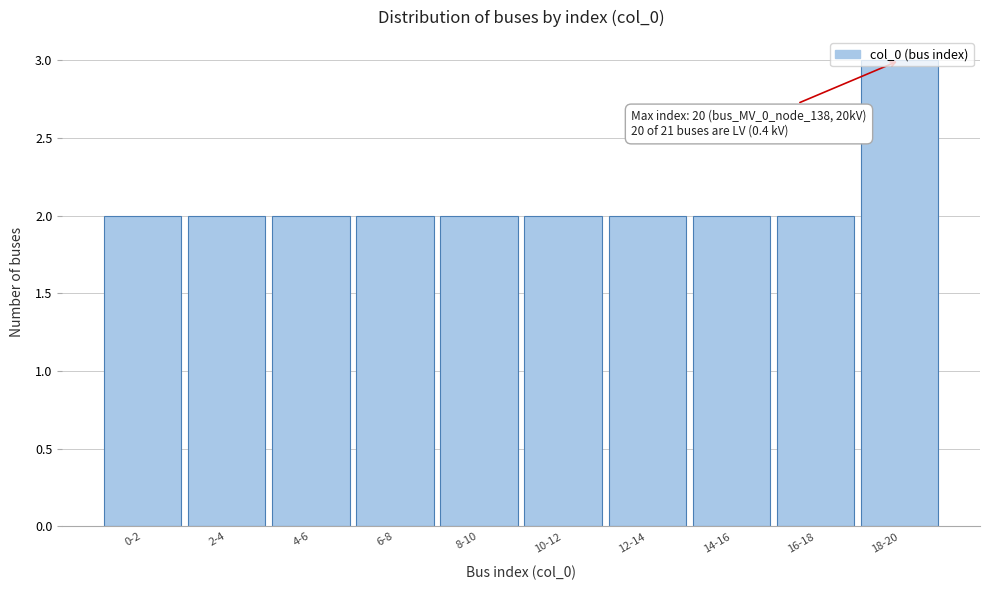

Approximately how many times larger is the value at 16-18 compared to 2-4?

1.0